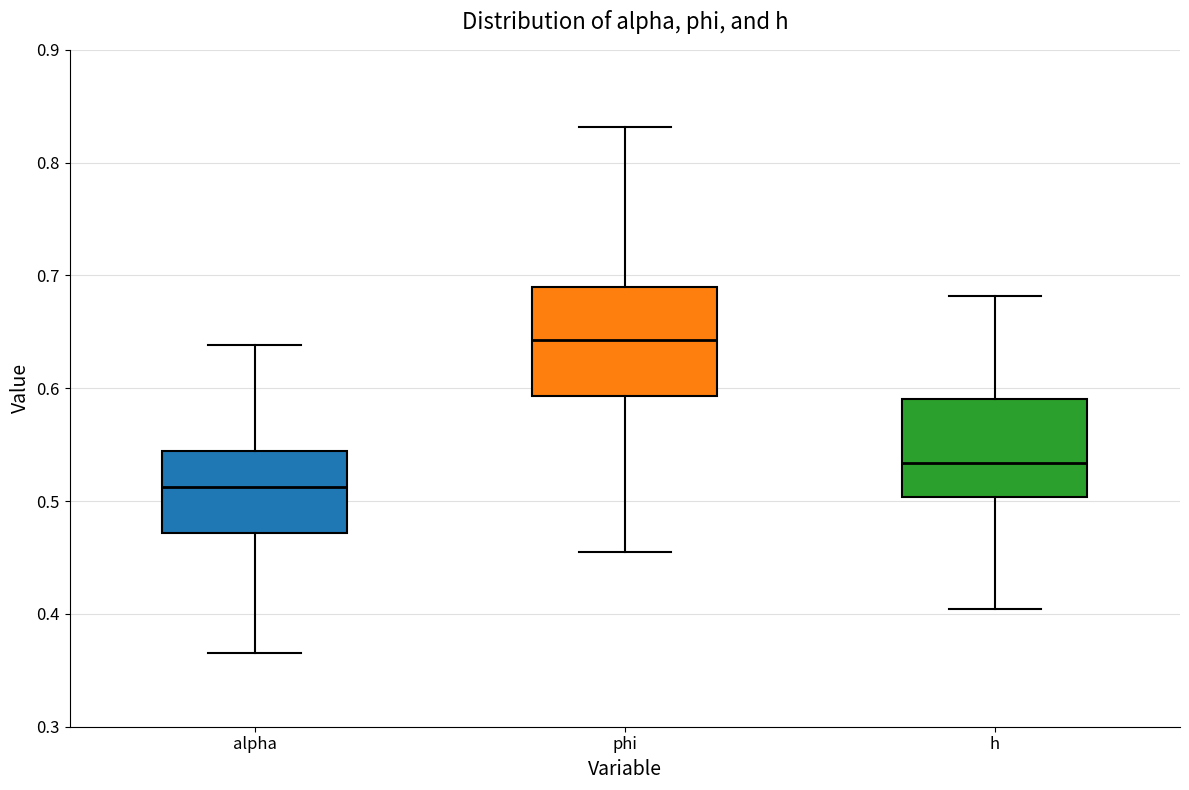

Reading left to right, read every box against the y-axis: the position of its median line, the range the box covers, and the ends of its whiskers. The values are not printed on the chart, so give them approximately, as read against the axis.

alpha: median 0.51, box 0.47 to 0.54, whiskers 0.37 to 0.64
phi: median 0.64, box 0.59 to 0.69, whiskers 0.45 to 0.83
h: median 0.53, box 0.50 to 0.59, whiskers 0.40 to 0.68